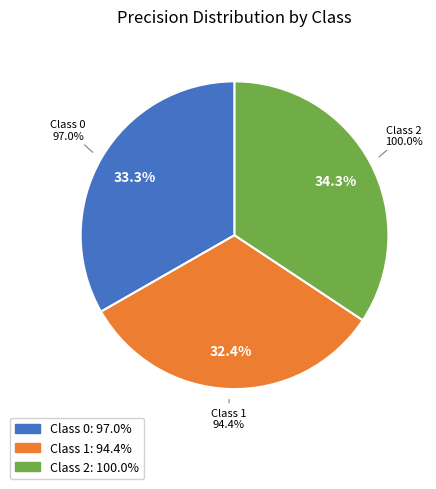

How many slices are in this pie chart?

3